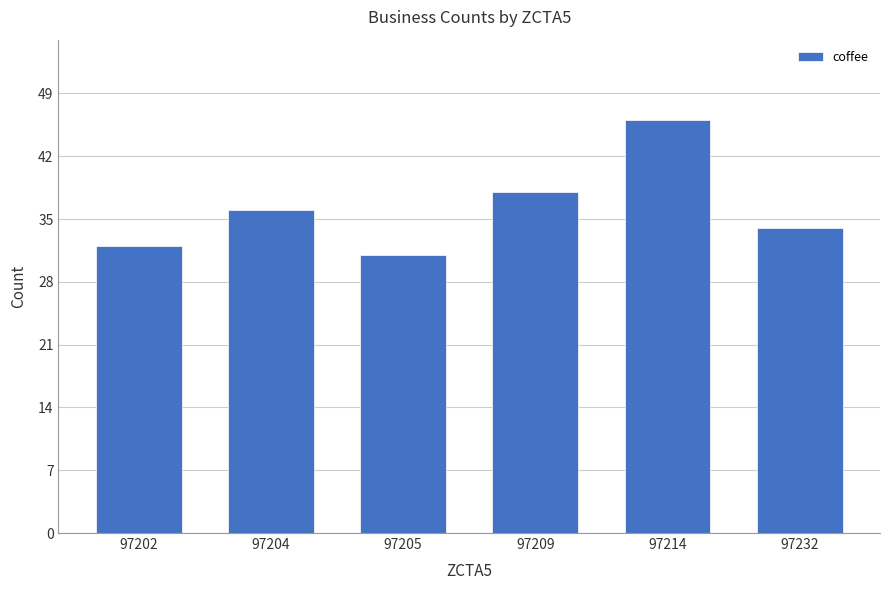

Where is the data nearest to the value 38?

97209